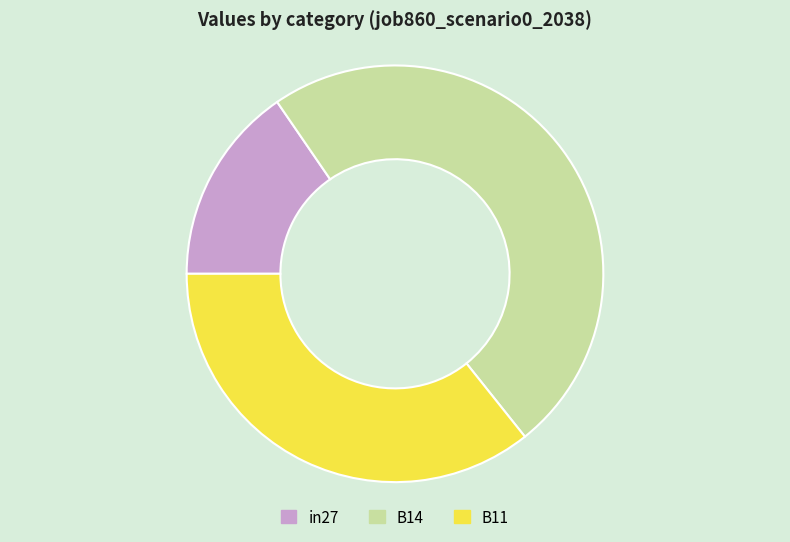

Count the number of slices in the pie.

3